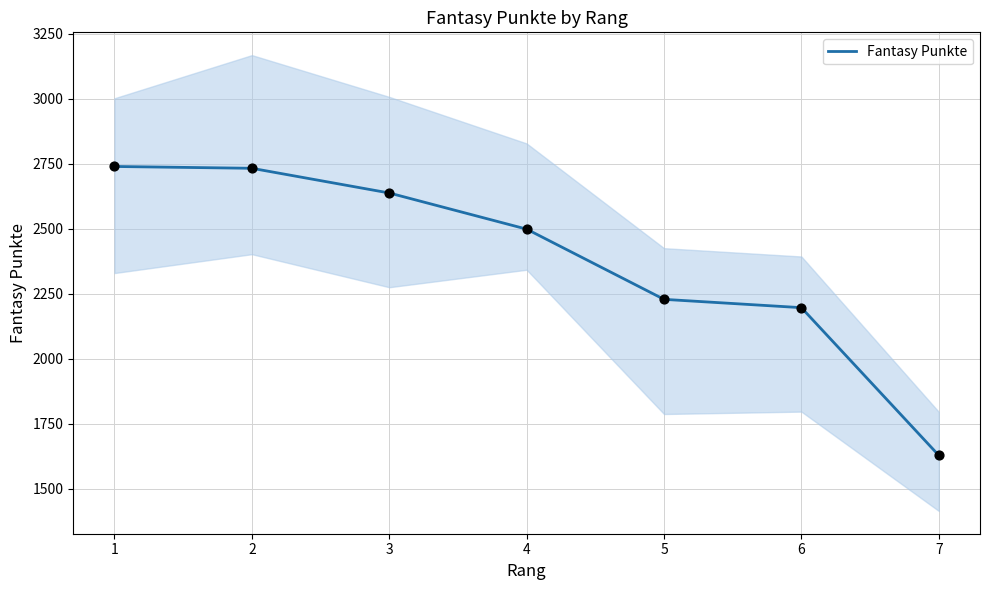

Between 6 and 4, which is larger?

4